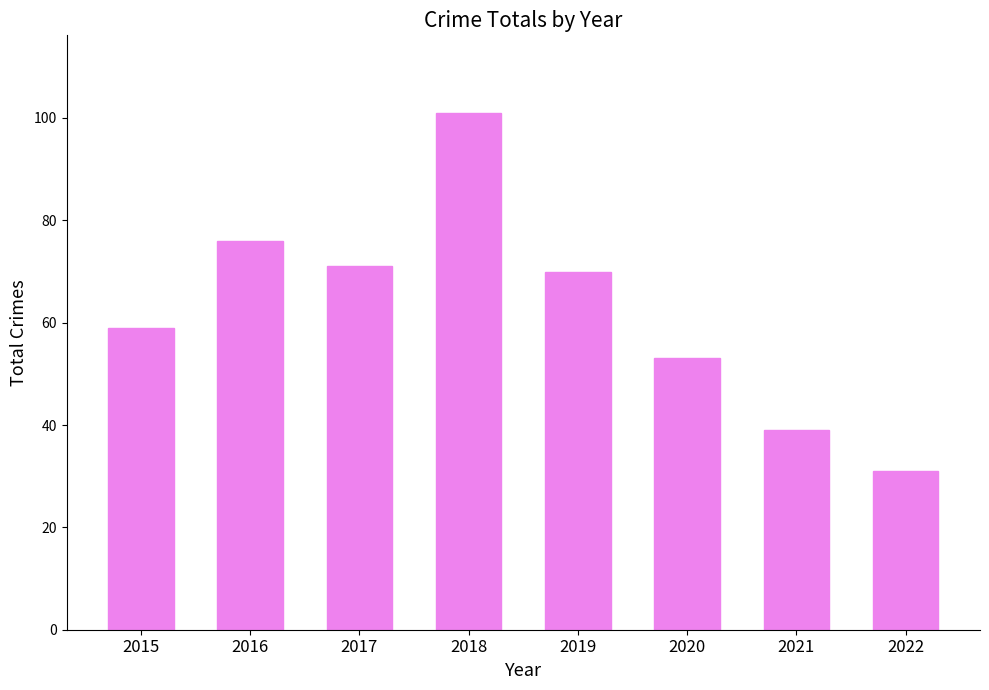

At which category does the chart reach its peak across all series?

2018